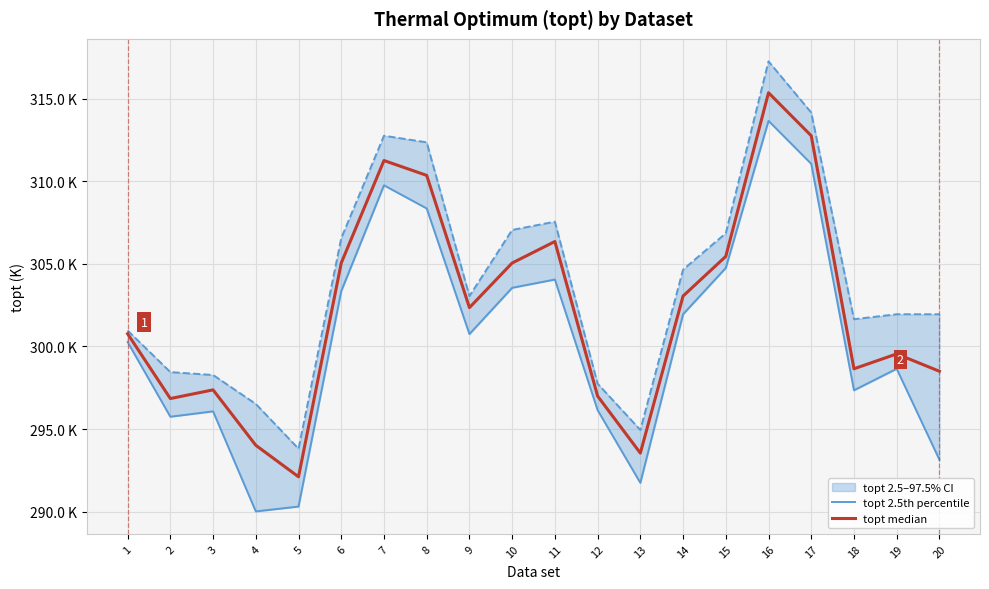

Which category has the highest value across all series?

16